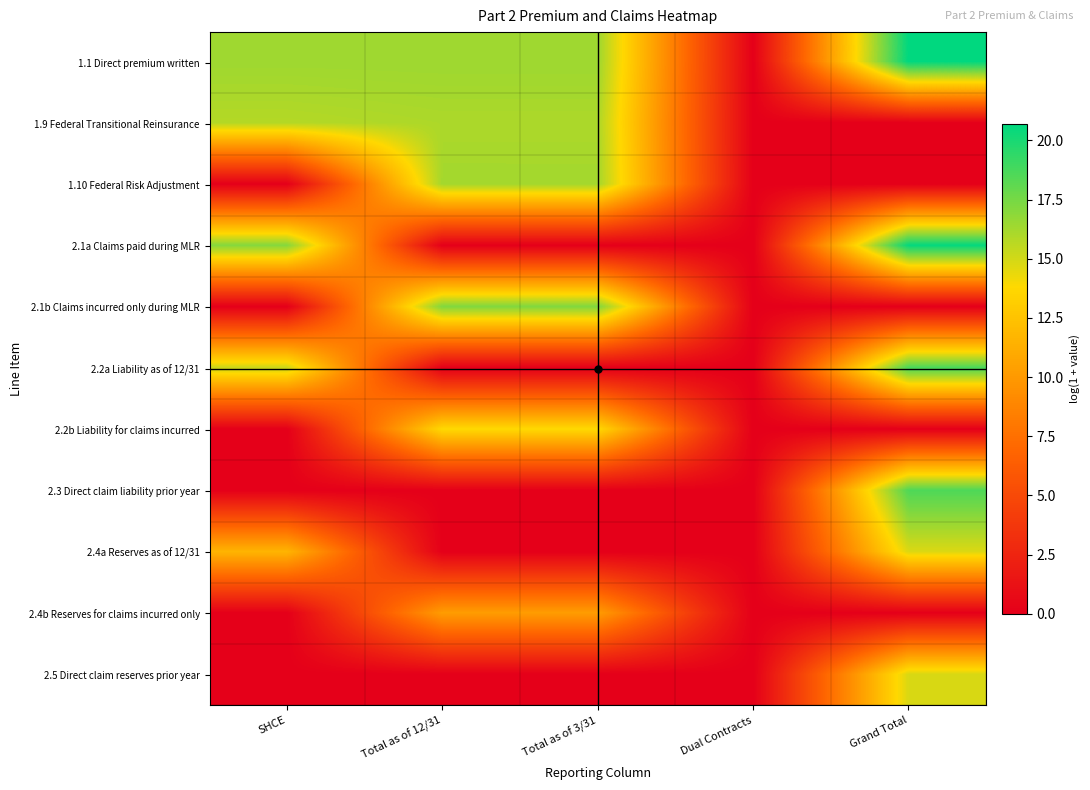

What is the greatest value displayed?

20.7